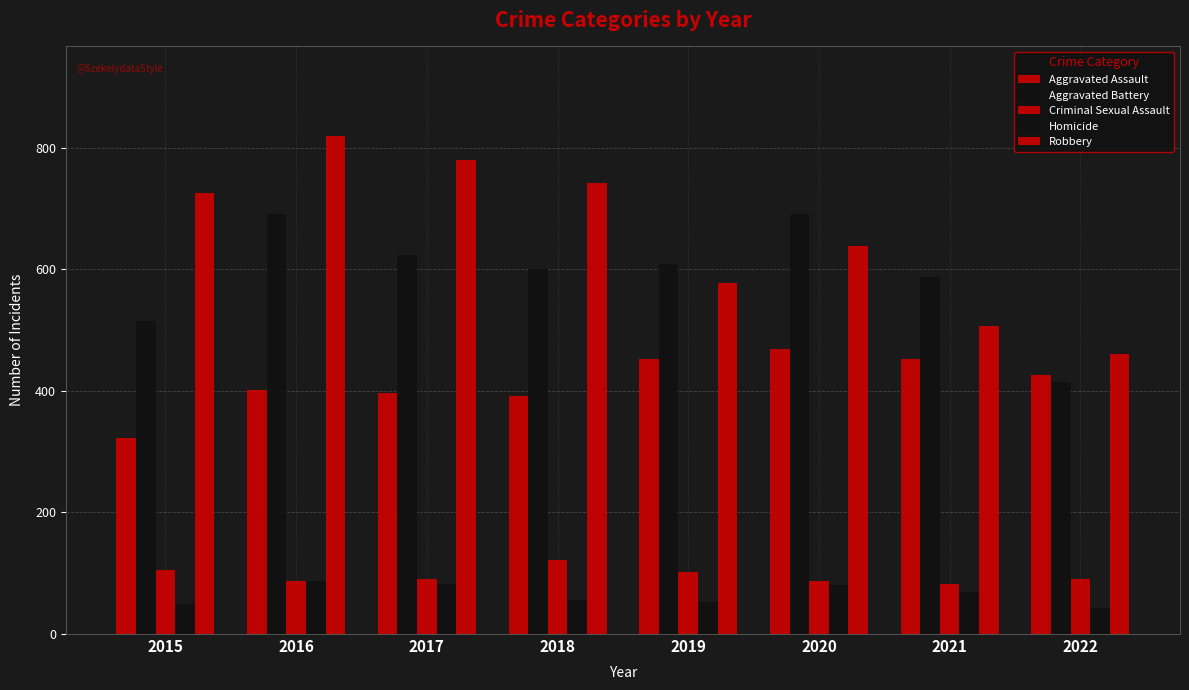

What is the sum of all Aggravated Assault values?

3311